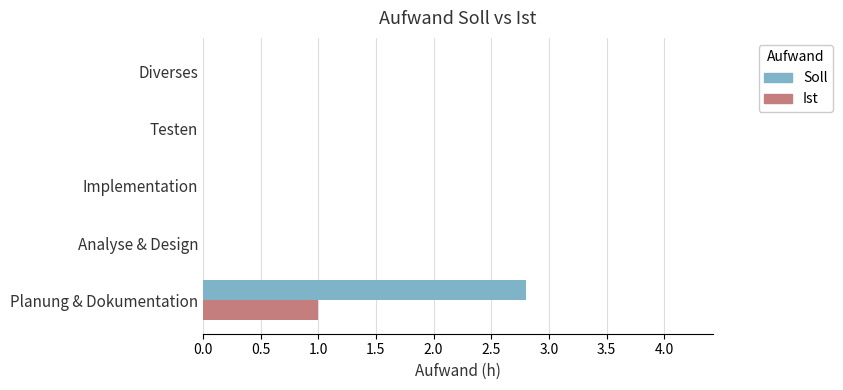

Which category has the highest value in the Ist series?

Planung & Dokumentation